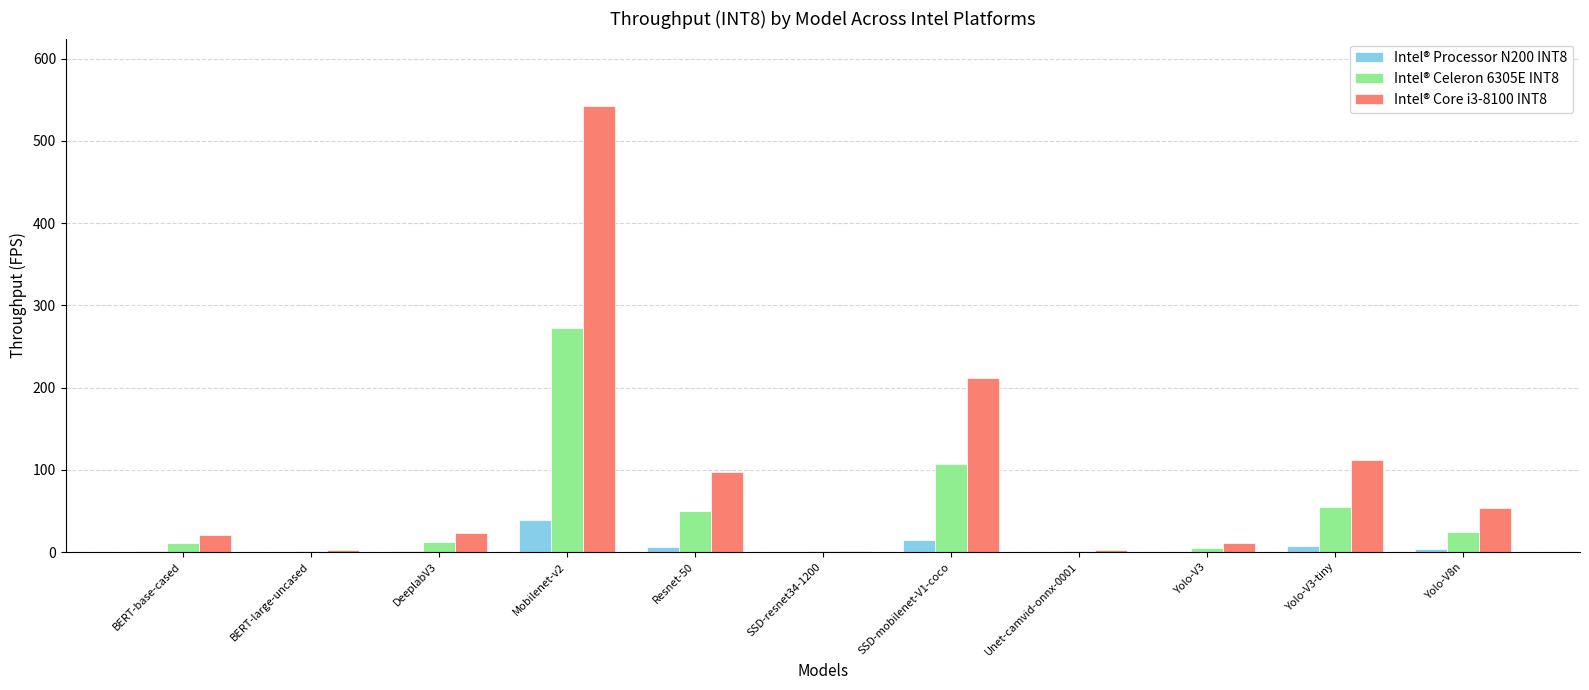

What is the sum of all Intel® Core i3-8100 INT8 values?

1079.2